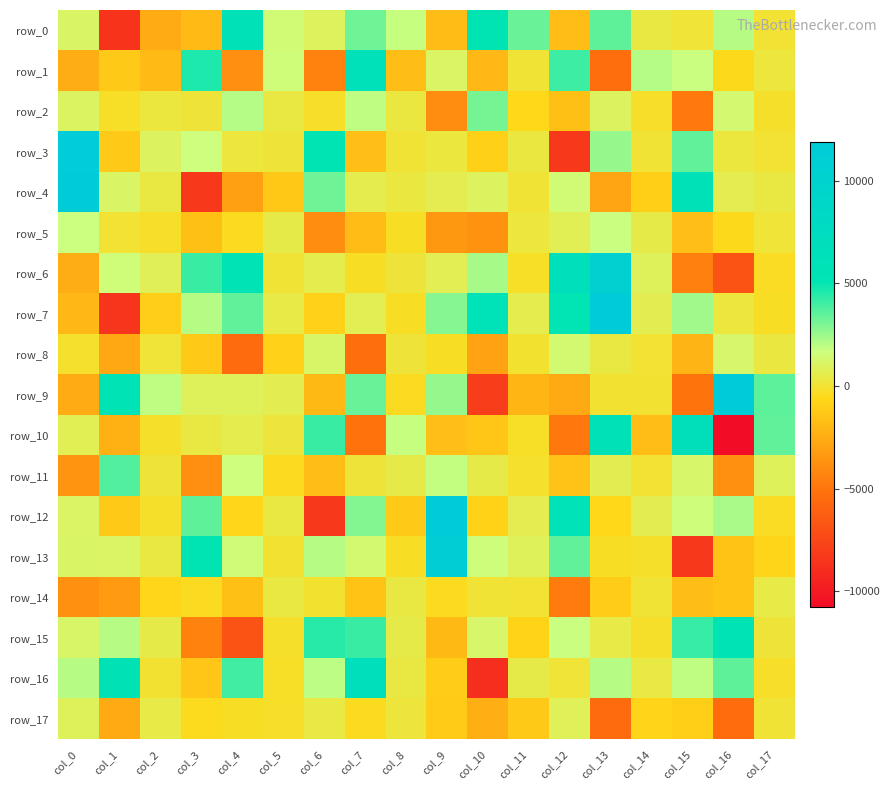

How many categories are shown in the chart?

18